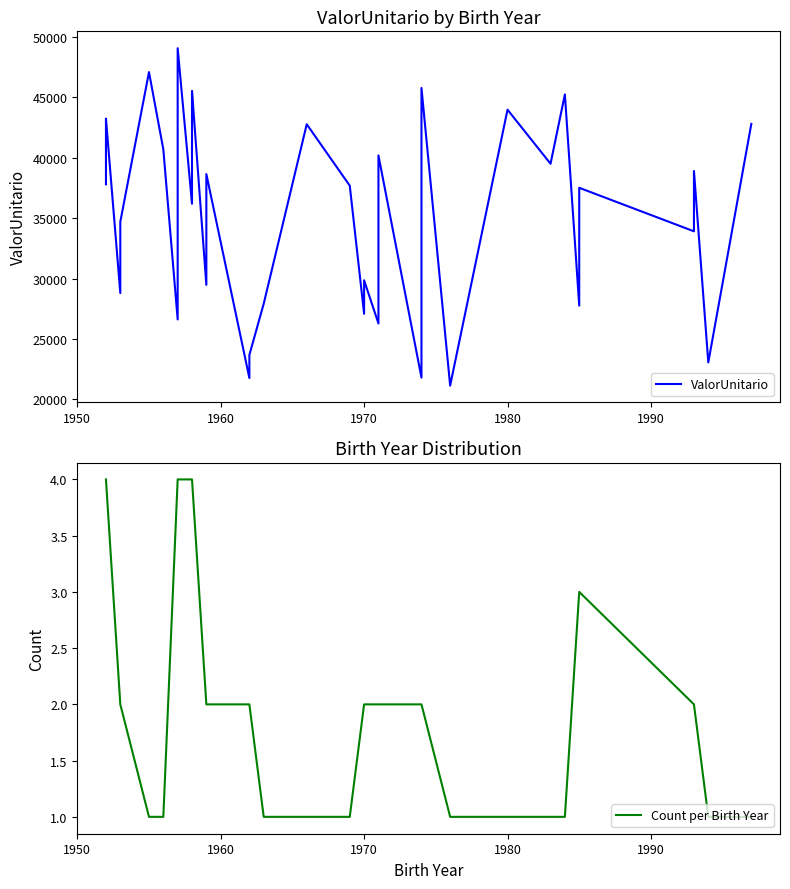

How many data points are less than 37695?

20